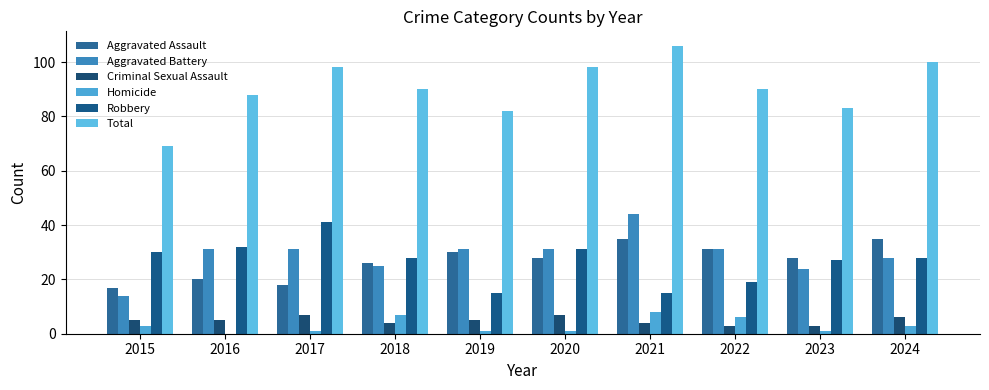

What is the difference between the maximum and minimum values in the Aggravated Assault series?

18